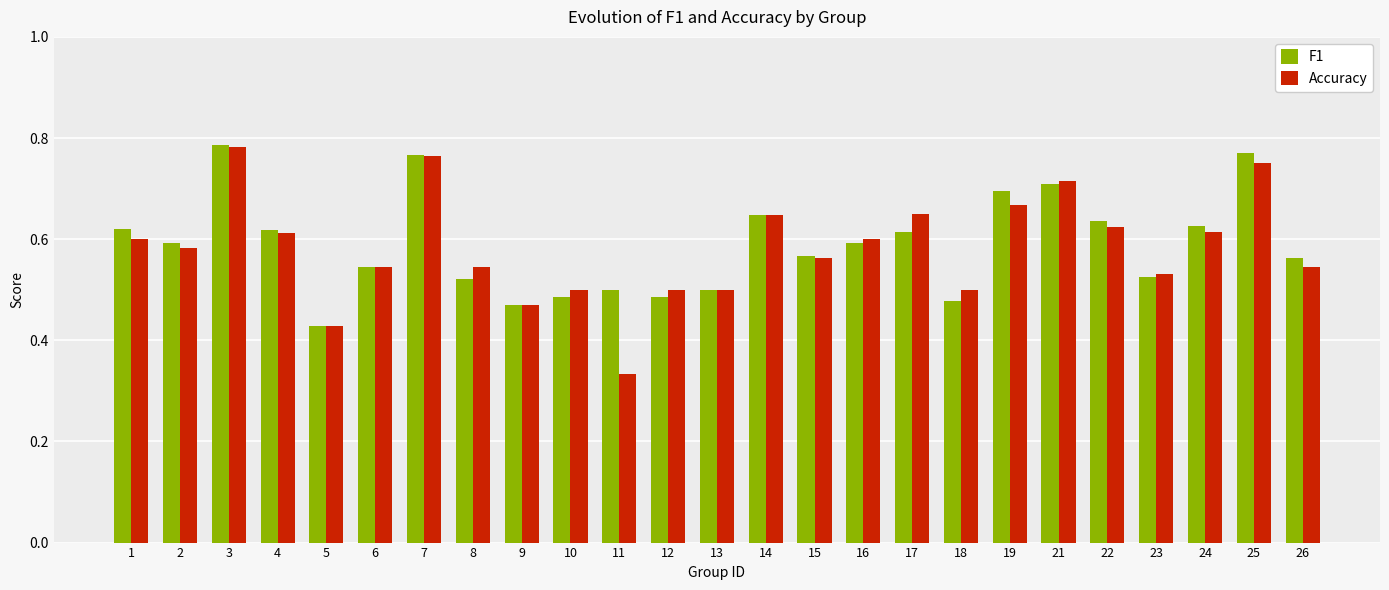

What is the sum of the Accuracy values at 25 and 15?

1.3